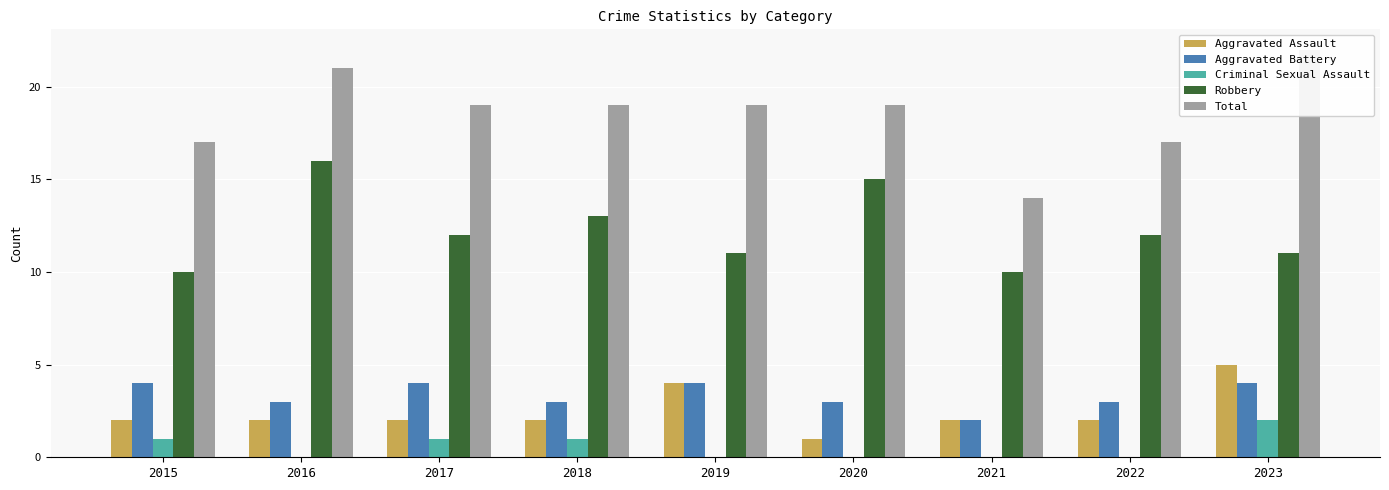

List the labels in order of Aggravated Assault value, largest first.

2023, 2019, 2015, 2016, 2017, 2018, 2021, 2022, 2020